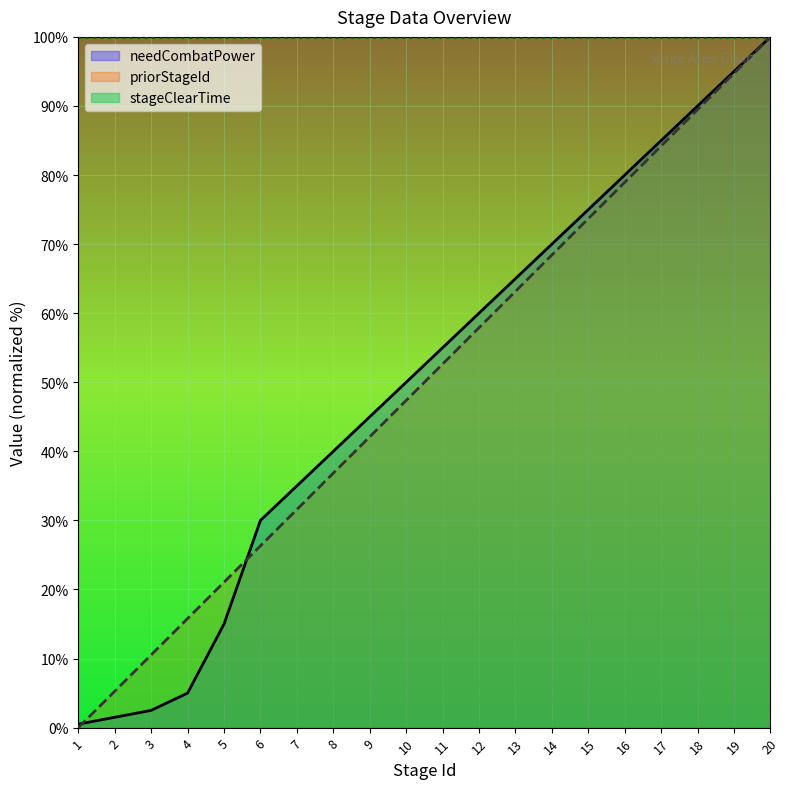

The priorStageId series shows 63.2 at 13. True or false?

True